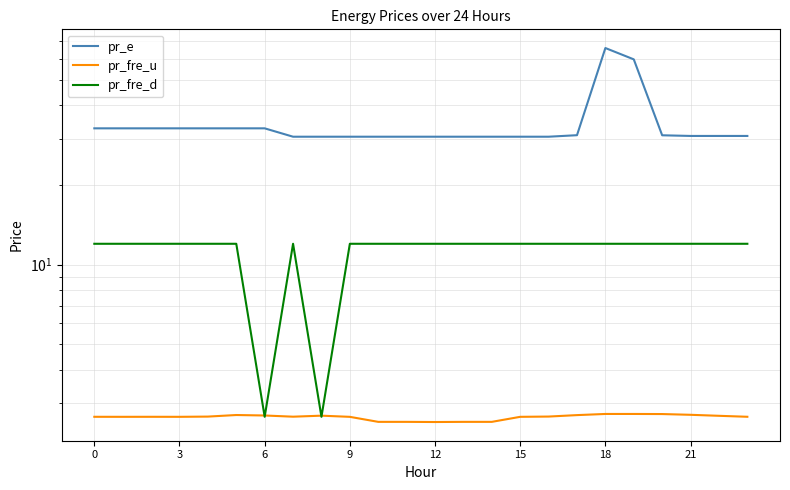

Which series has the widest spread of values?

pr_e